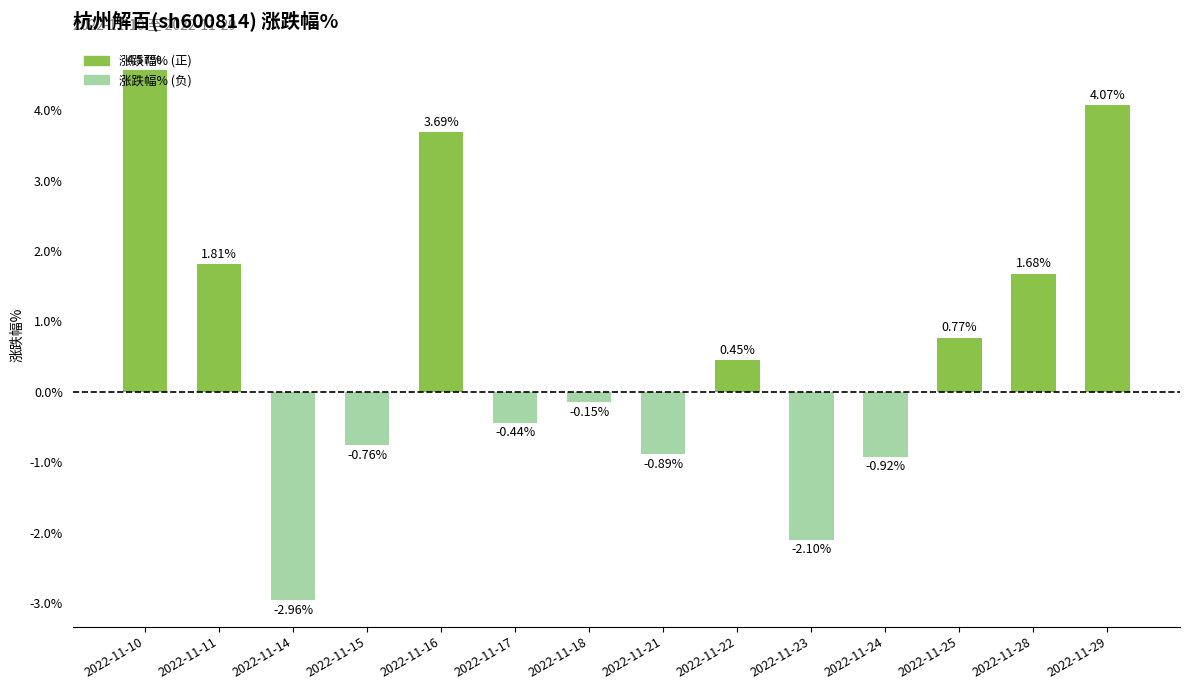

How many distinct data groups are displayed?

1